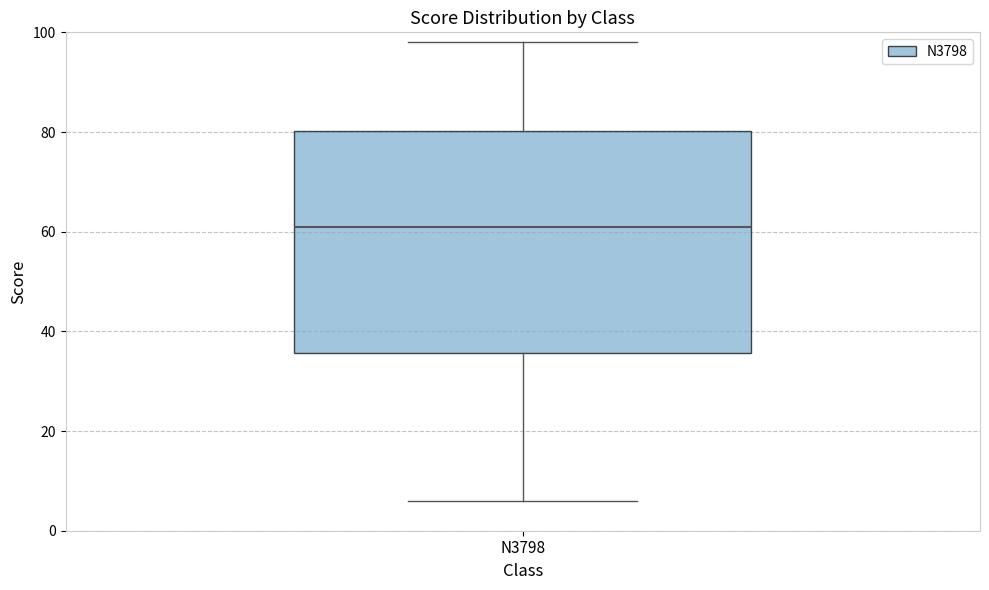

Read this box plot against the y-axis: the position of the median line, the range covered by the box, and the ends of both whiskers. The values are not printed on the chart, so give them approximately, as read against the axis.

median 62, box 36 to 80, whiskers 6 to 98